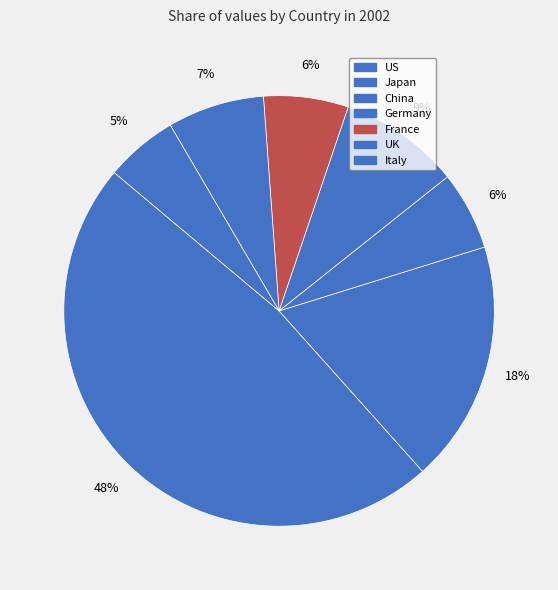

What is the largest slice in the pie chart?

US